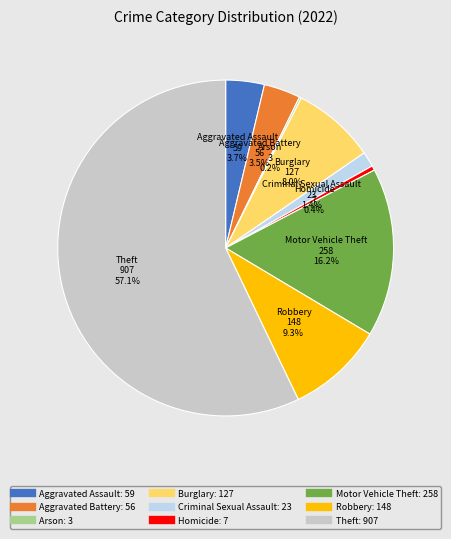

Is it true that Motor Vehicle Theft is 16% of the pie?

True